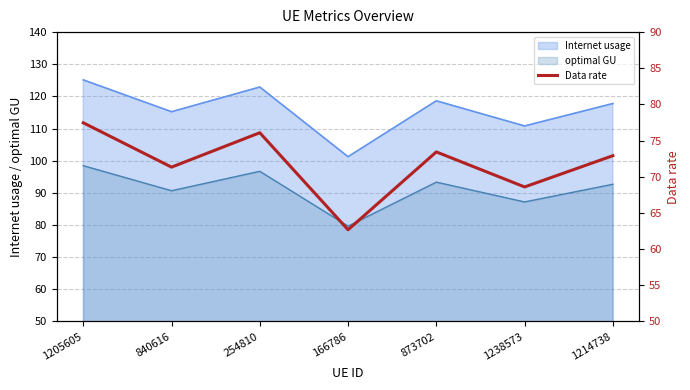

What is the value of the 2nd point from the left?

71.3